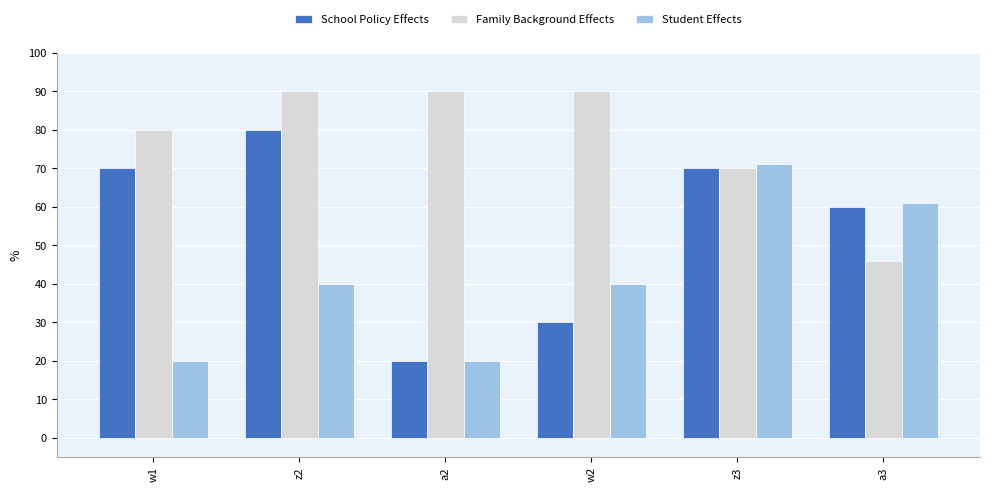

Reading left to right, list all the values displayed in this chart.

School Policy Effects: 0.7	0.8	0.2	0.3	0.7	0.6
Family Background Effects: 0.8	0.9	0.9	0.9	0.7	0.5
Student Effects: 0.2	0.4	0.2	0.4	0.7	0.6